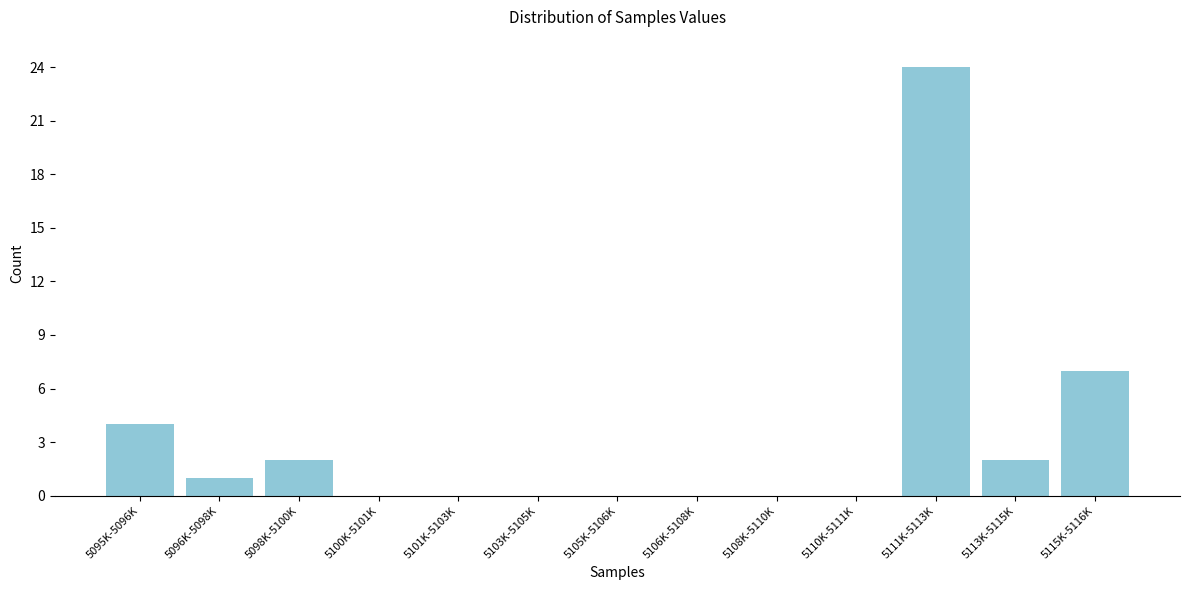

Reading right to left, list all the values displayed in this chart.

5115K-5116K=7	5113K-5115K=2	5111K-5113K=24	5110K-5111K=0	5108K-5110K=0	5106K-5108K=0	5105K-5106K=0	5103K-5105K=0	5101K-5103K=0	5100K-5101K=0	5098K-5100K=2	5096K-5098K=1	5095K-5096K=4